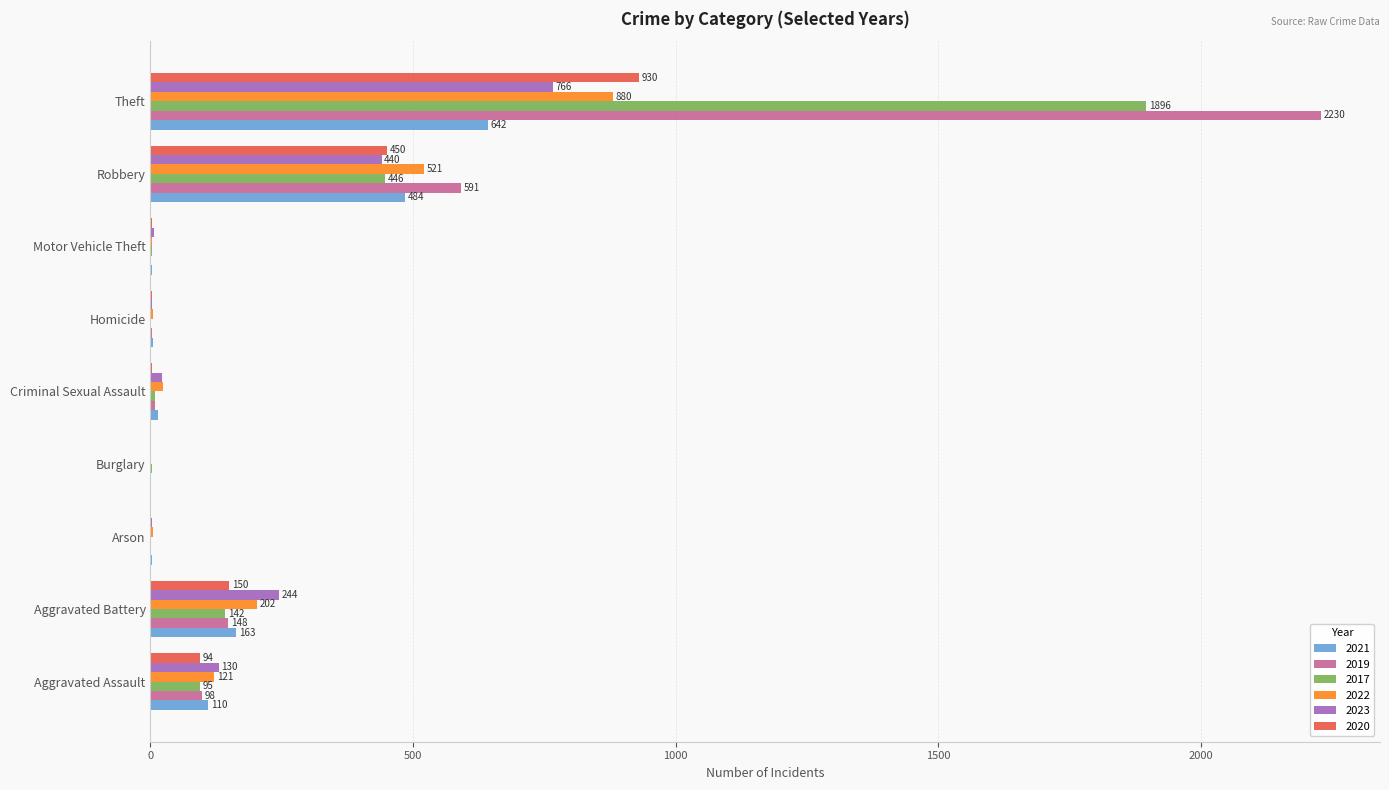

Count the number of categories in the chart.

9